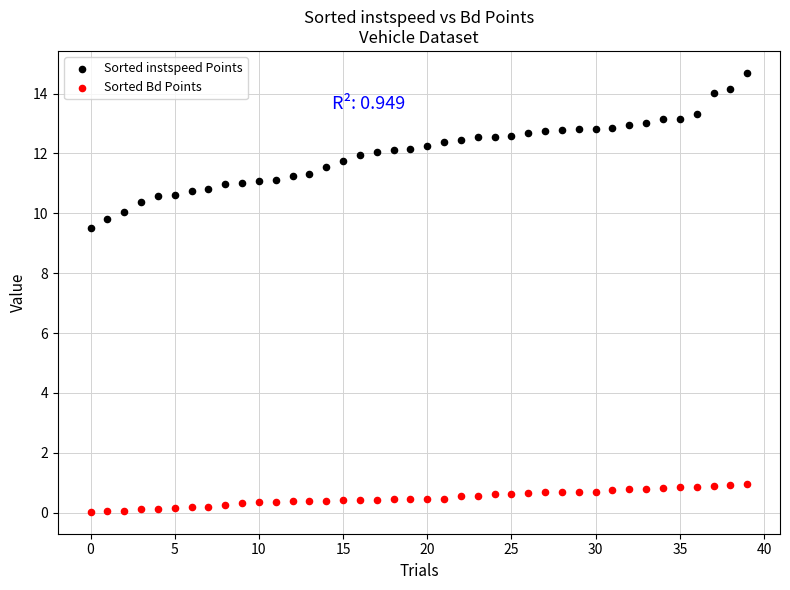

What are all the series names shown in the legend?

Sorted instspeed Points, Sorted Bd Points